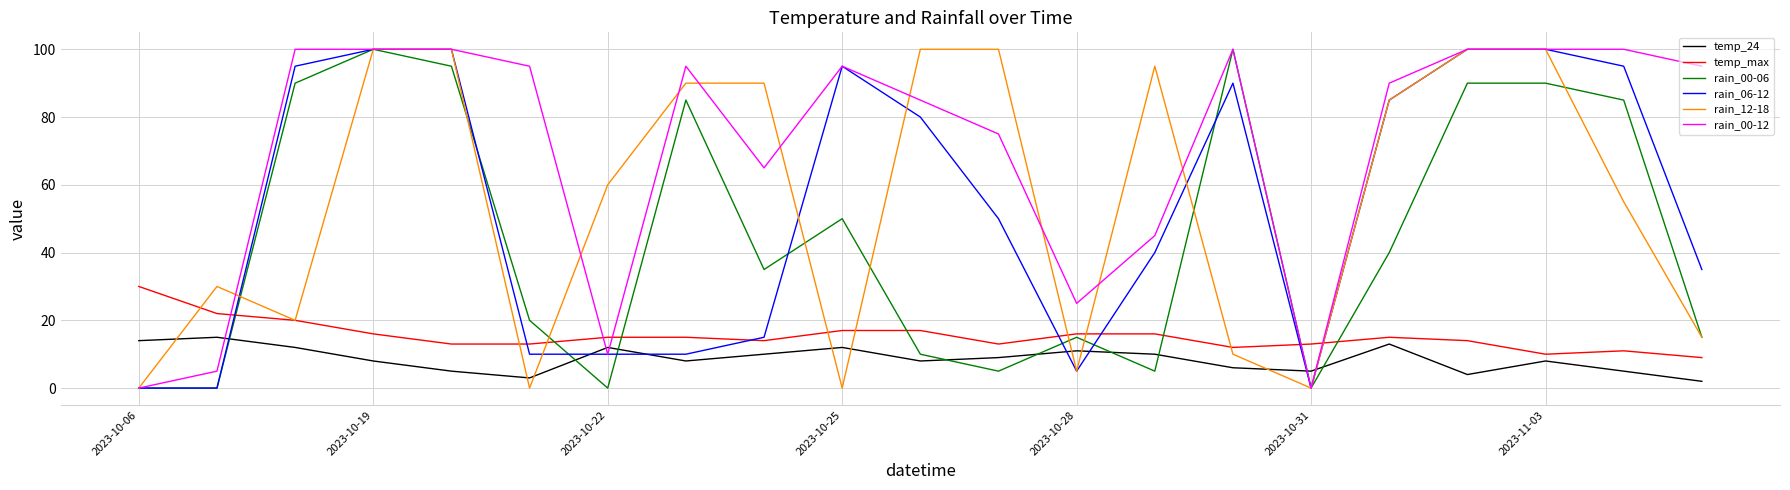

What is the maximum value shown in the chart?

100